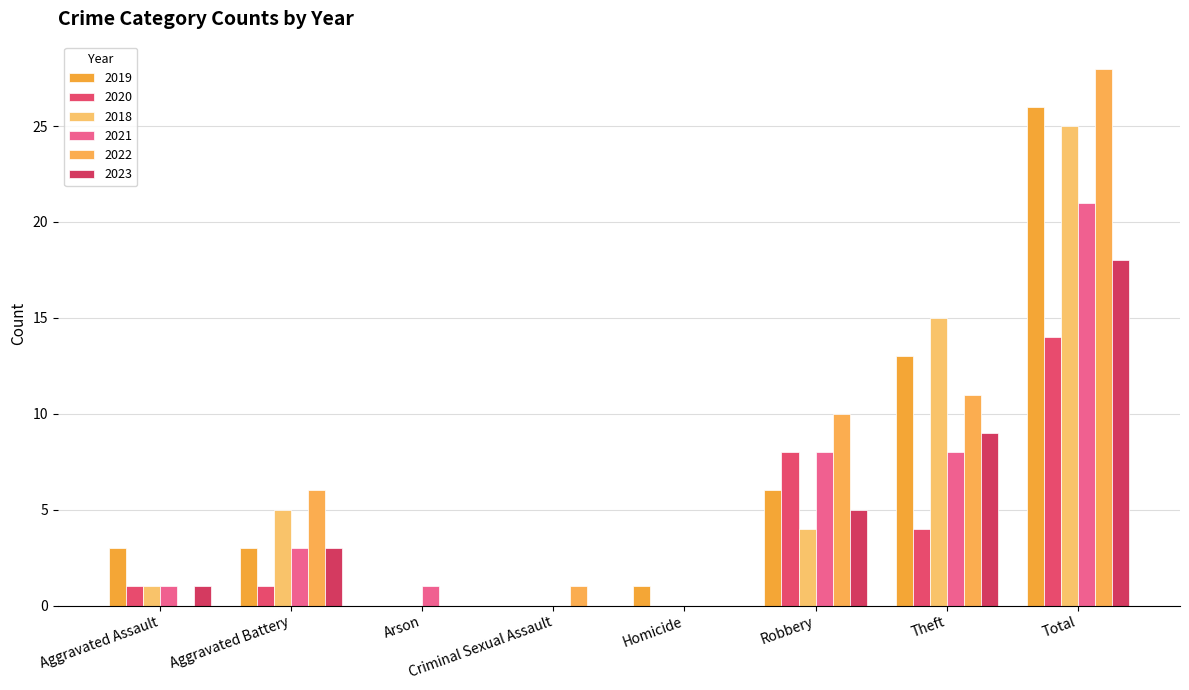

How many series are shown in this chart?

6